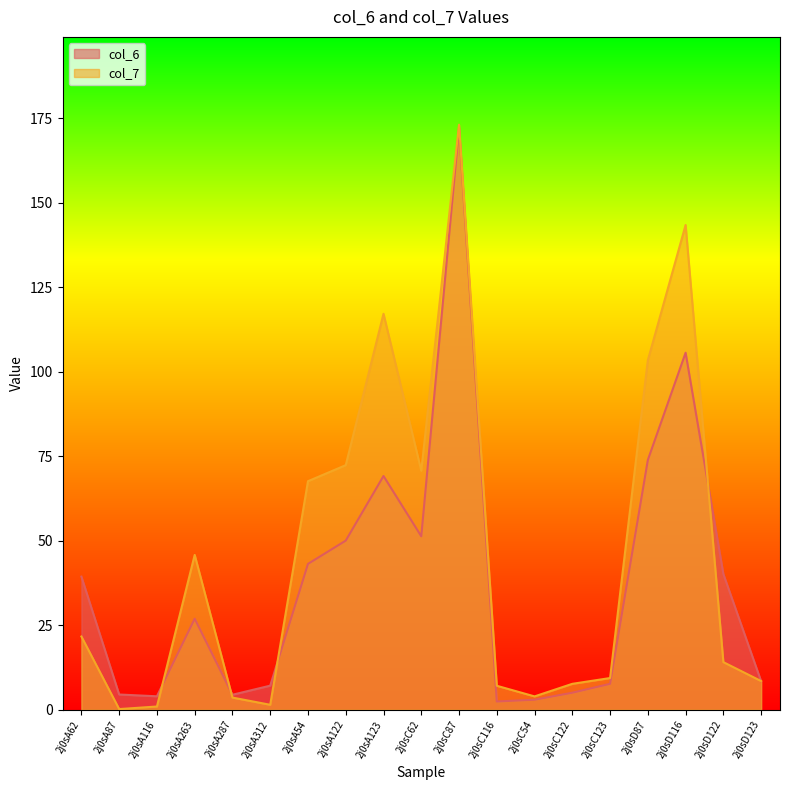

Reading left to right, what are all the values shown in this chart?

col_6: 2j0sA62=39.4	2j0sA87=4.5	2j0sA116=4.0	2j0sA263=26.9	2j0sA287=4.5	2j0sA312=7.1	2j0sA54=43.2	2j0sA122=50.0	2j0sA123=69.2	2j0sC62=51.3	2j0sC87=172.3	2j0sC116=2.5	2j0sC54=3.0	2j0sC122=5.1	2j0sC123=7.7	2j0sD87=73.9	2j0sD116=105.6	2j0sD122=40.2	2j0sD123=8.4
col_7: 2j0sA62=21.7	2j0sA87=0.2	2j0sA116=1.0	2j0sA263=45.8	2j0sA287=3.6	2j0sA312=1.5	2j0sA54=67.6	2j0sA122=72.4	2j0sA123=117.2	2j0sC62=70.7	2j0sC87=173.1	2j0sC116=7.1	2j0sC54=4.0	2j0sC122=7.7	2j0sC123=9.4	2j0sD87=103.4	2j0sD116=143.4	2j0sD122=14.1	2j0sD123=8.5